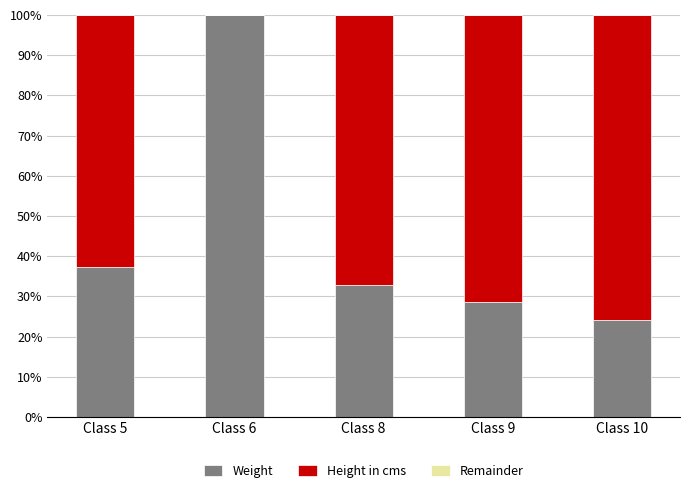

At which label does Weight reach its peak?

Class 6